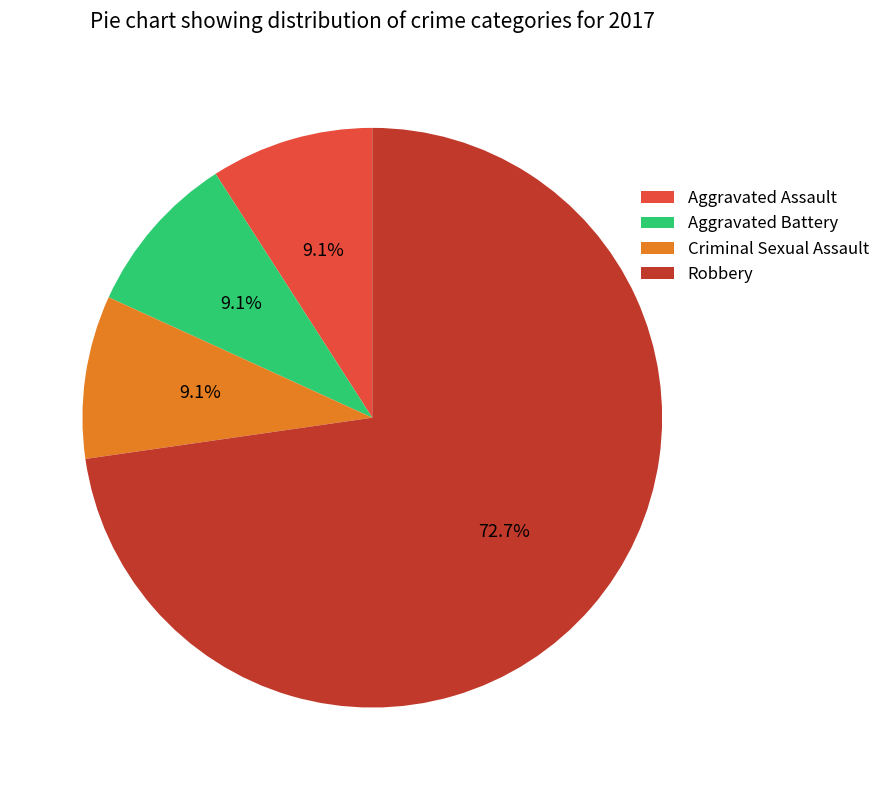

Approximately how many times larger is the value at Robbery compared to Aggravated Battery?

8.0